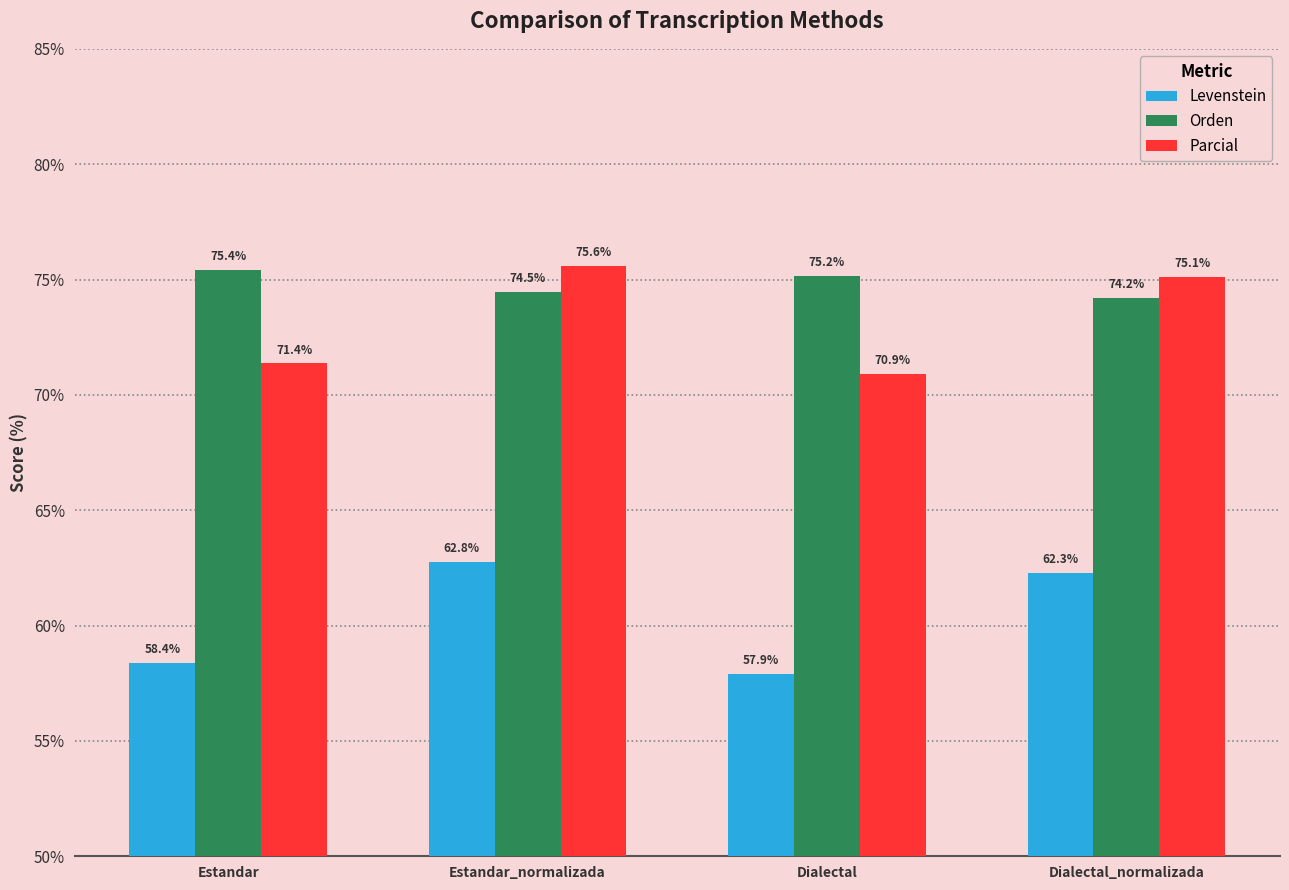

The Parcial series shows 50.9 at Dialectal_normalizada. True or false?

False